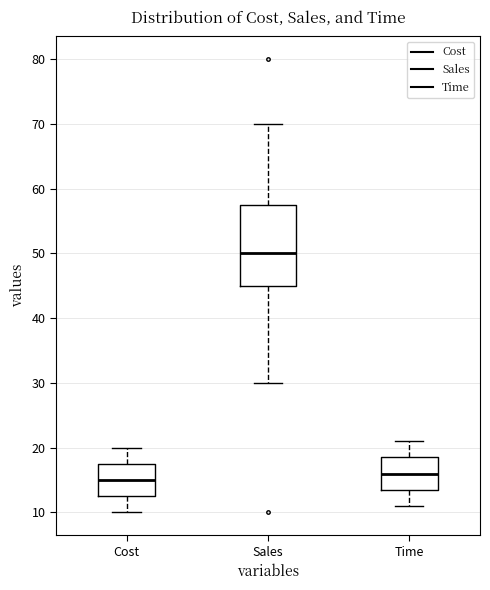

Which box is the tallest, from its lower edge to its upper edge?

Sales